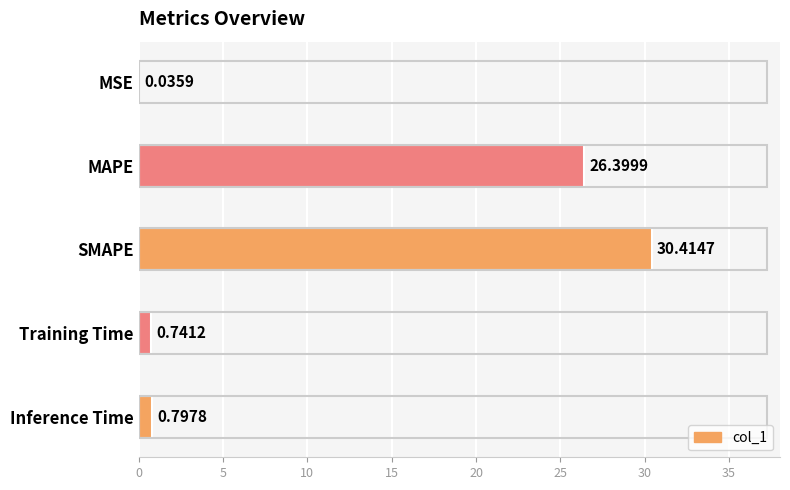

Between SMAPE and MAPE, which is larger?

SMAPE